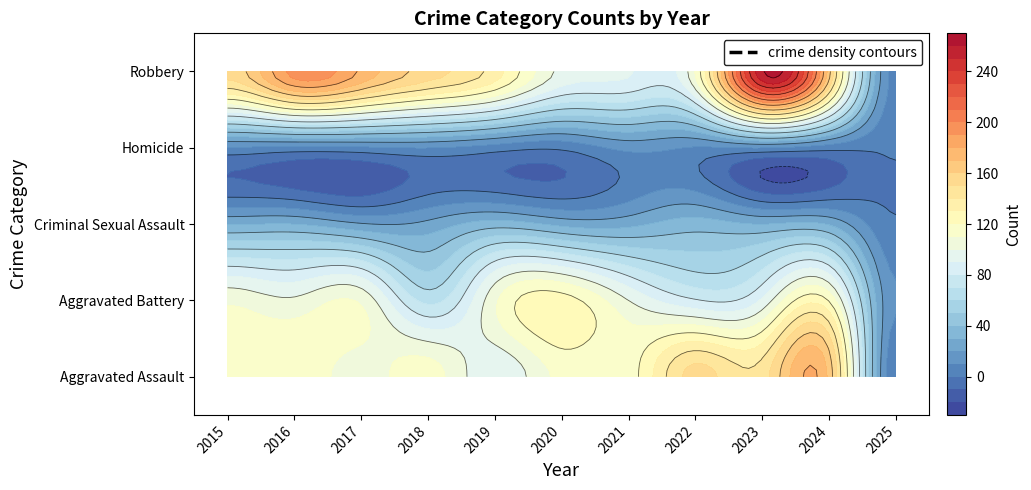

Is the value of Criminal Sexual Assault at 2016 greater than the value of Robbery at 2023?

No